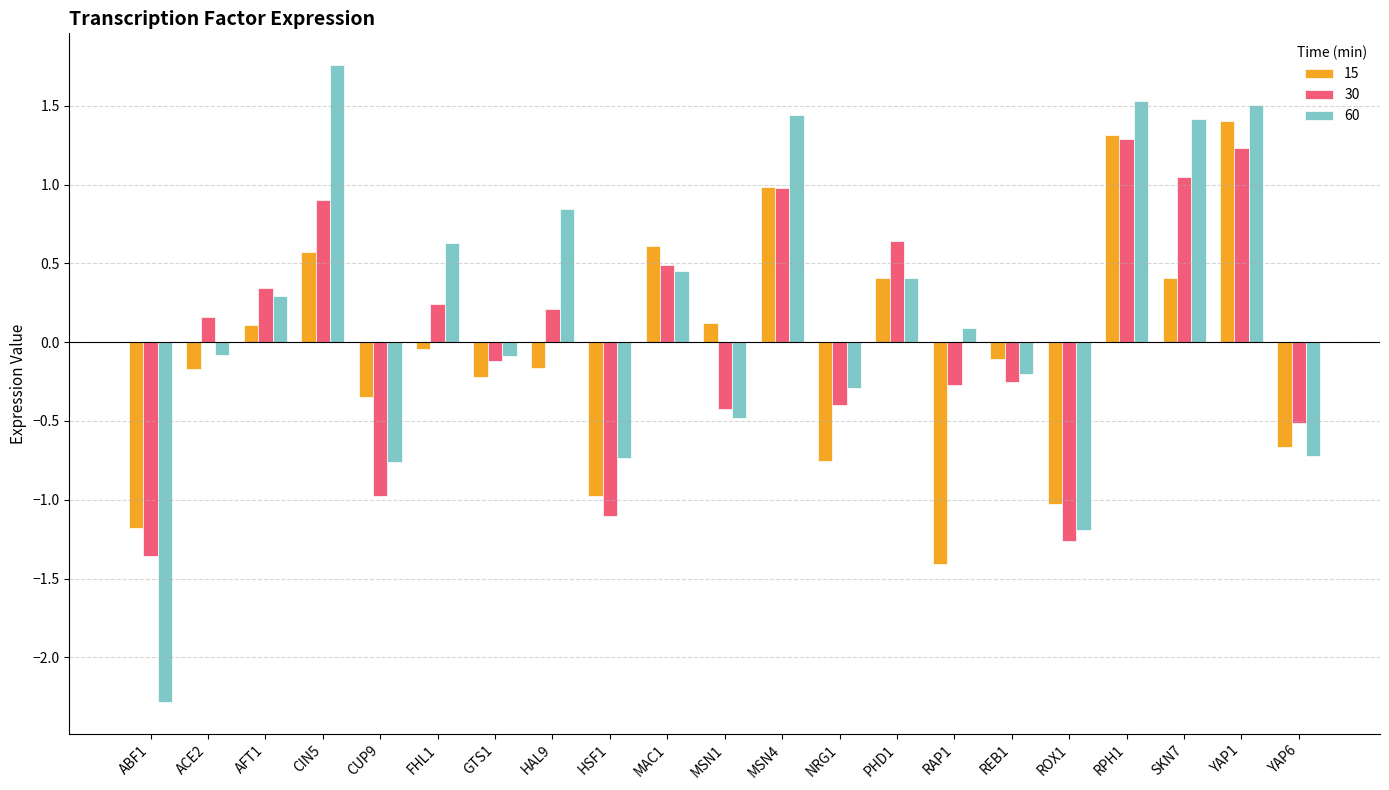

What is the average value of the 60 series?

0.2